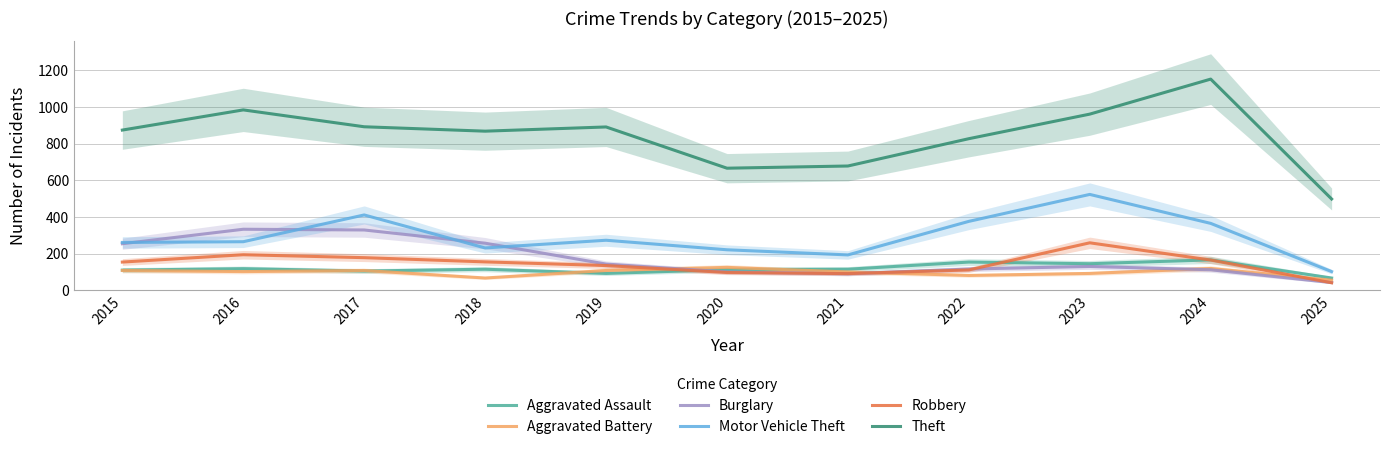

At which category is the sum across all series the highest?

2023